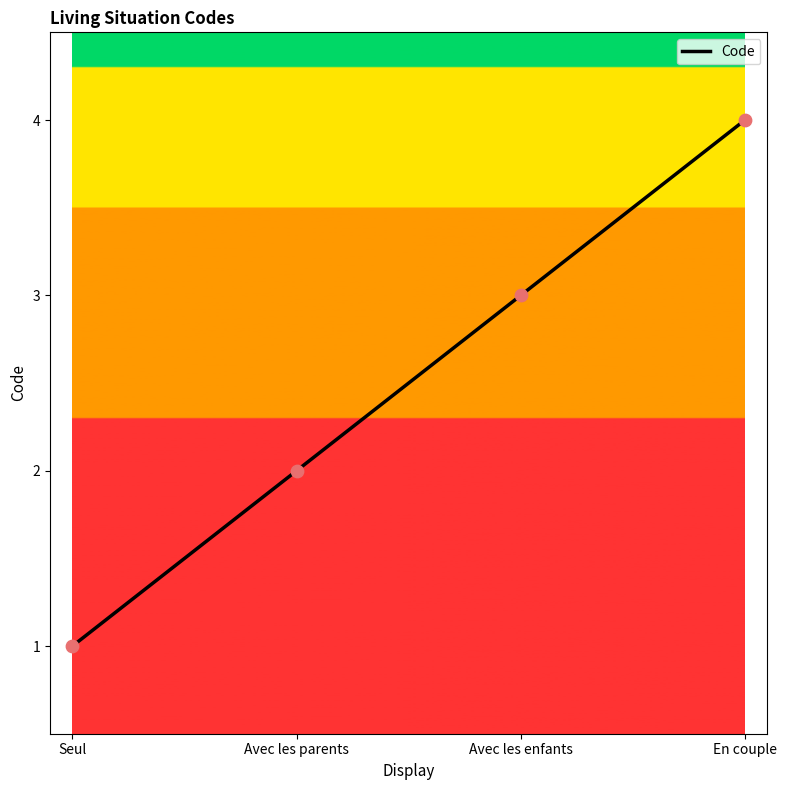

Approximately how many times larger is the value at Seul compared to Avec les enfants?

0.3